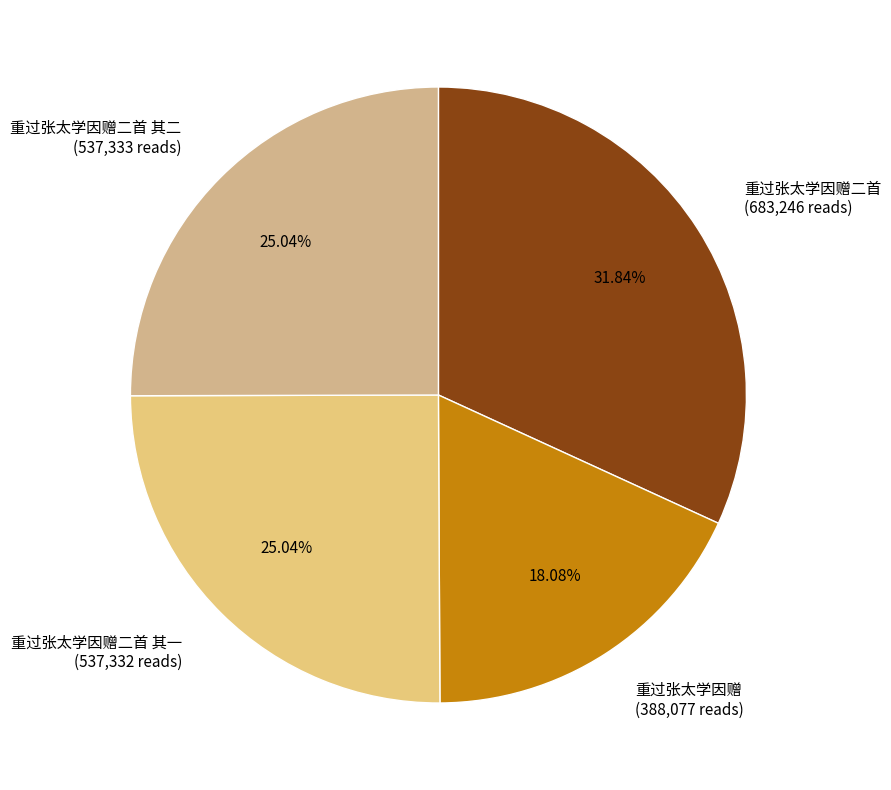

What is the ratio of the value at 重过张太学因赠 (388,077 reads) to the value at 重过张太学因赠二首 (683,246 reads)?

0.6